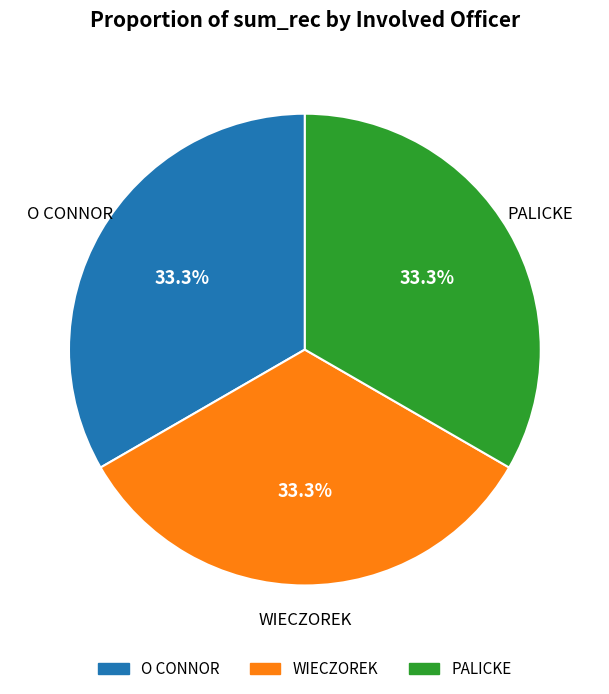

True or false: O CONNOR accounts for 91% of the total.

False